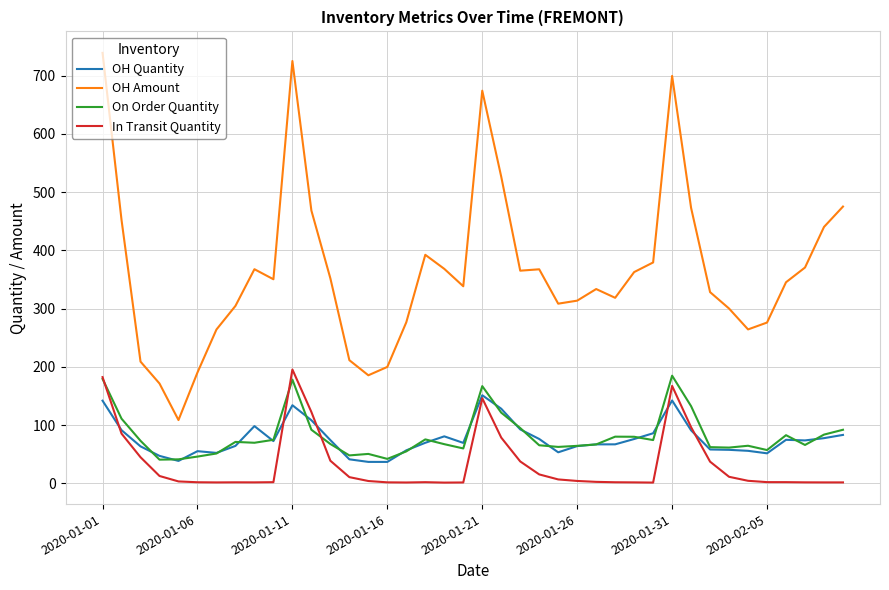

Which series has the largest range (max minus min)?

OH Amount